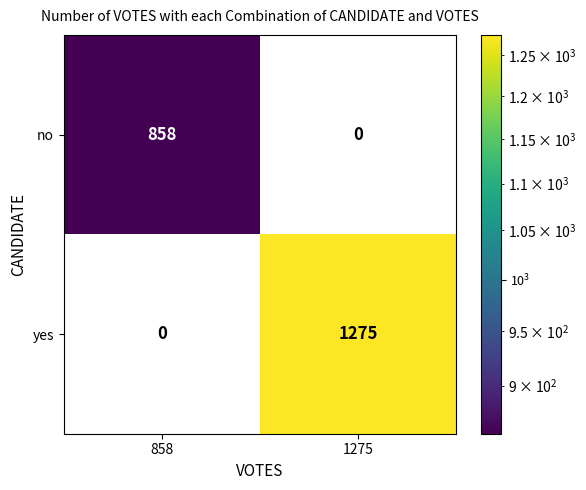

What is the greatest value displayed?

1275